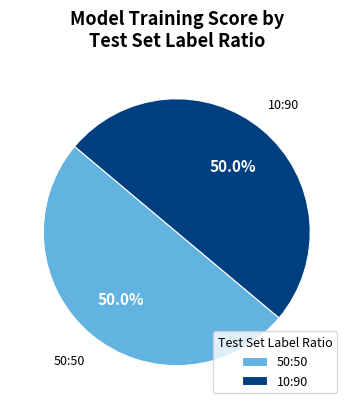

What percentage is the 50:50 slice, to the nearest percent?

50%